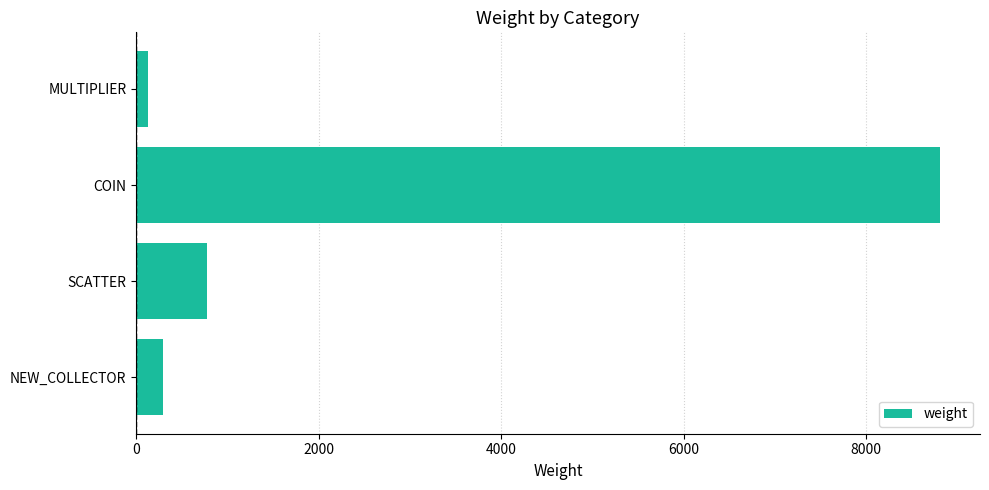

How many bars are there in total?

4